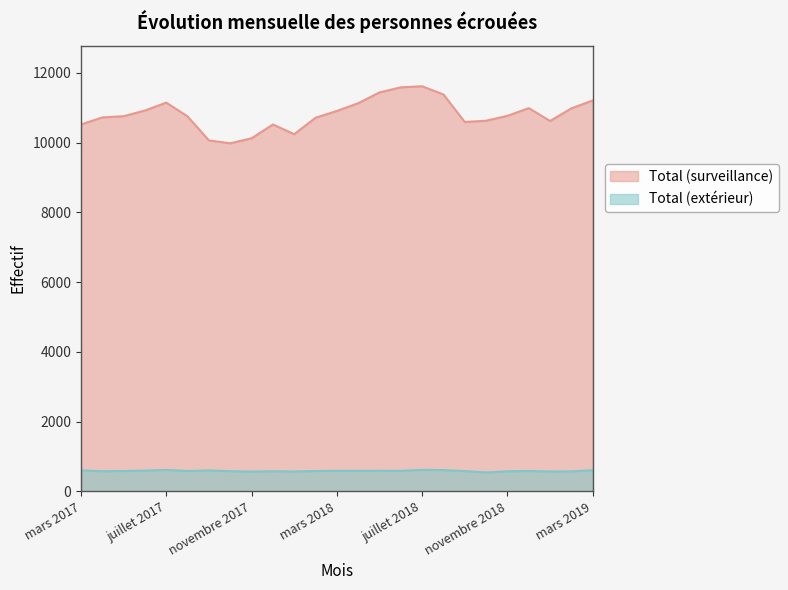

True or false: Total (extérieur) and Total (surveillance) intersect in this chart.

False